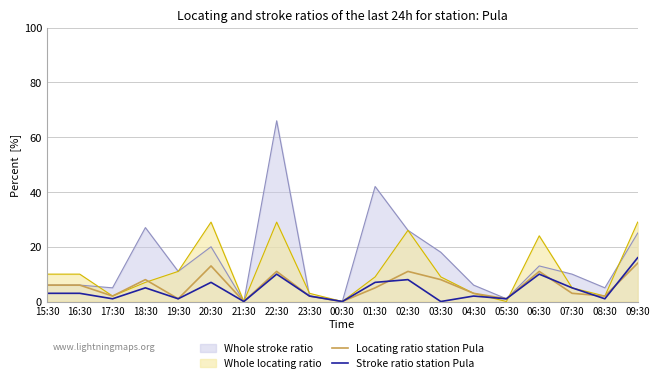

Does the chart have visible grid lines?

Yes